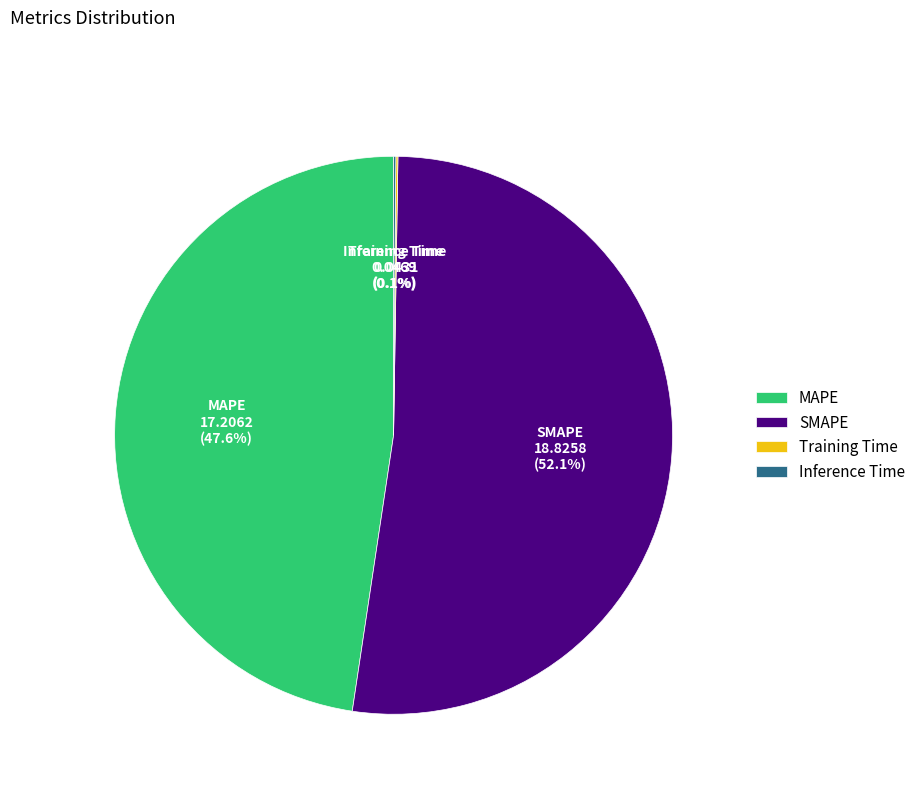

How much of the chart is everything except MAPE?

52.4%